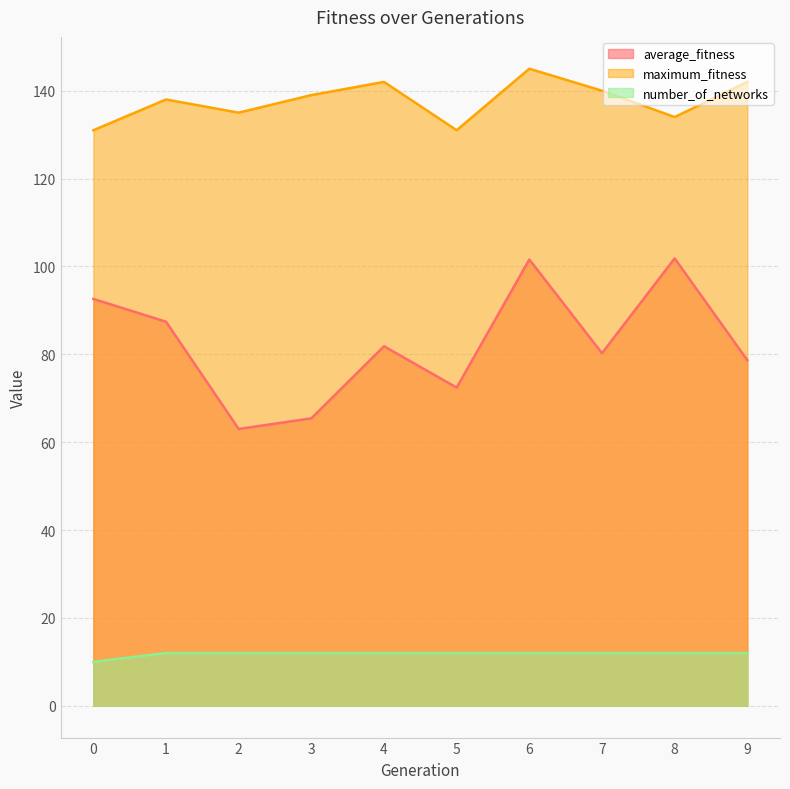

What is the lowest value of the number_of_networks series?

10.0